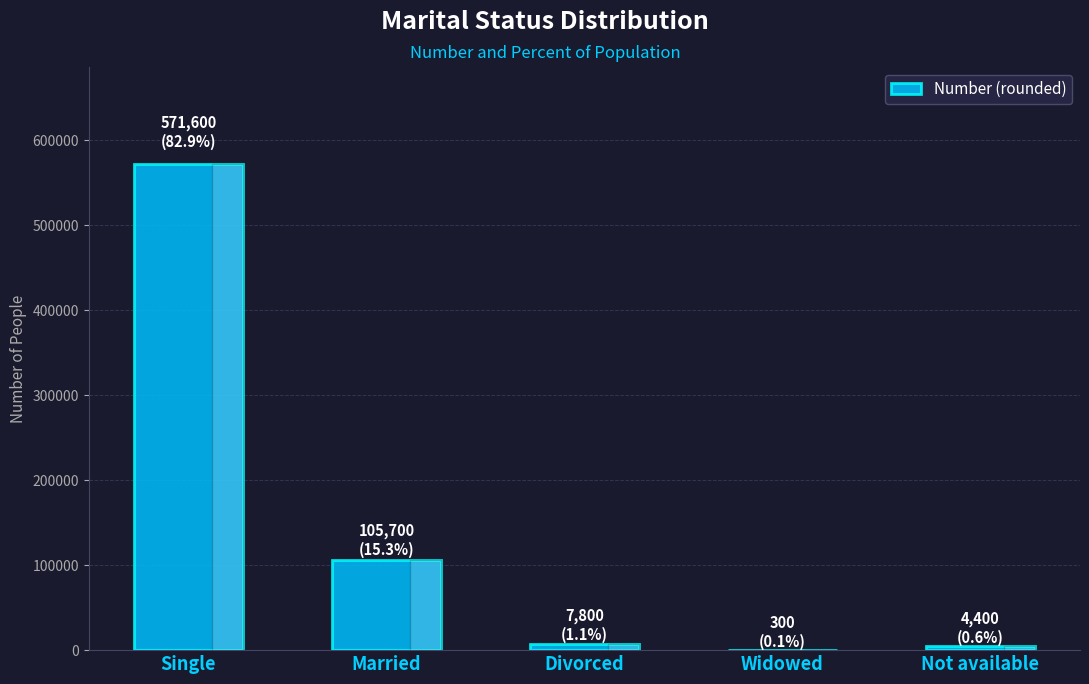

Where is the data nearest to the value 285950?

Married